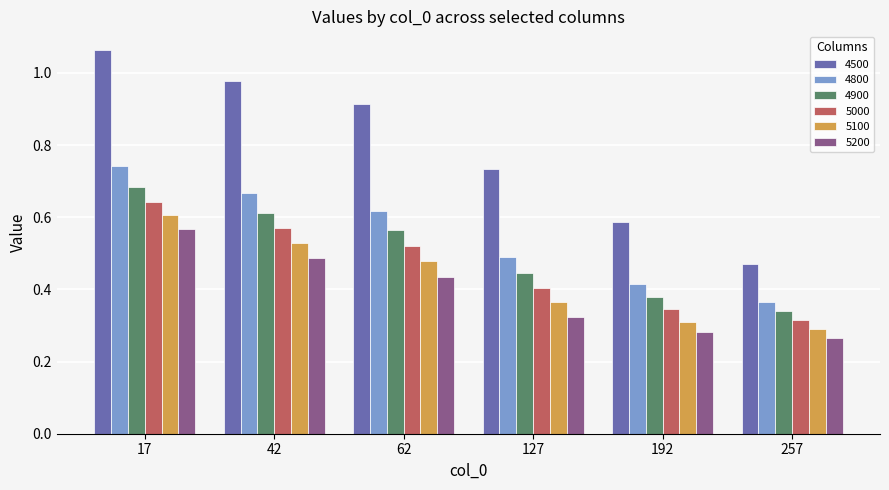

What is the total value across all series at 127?

2.8